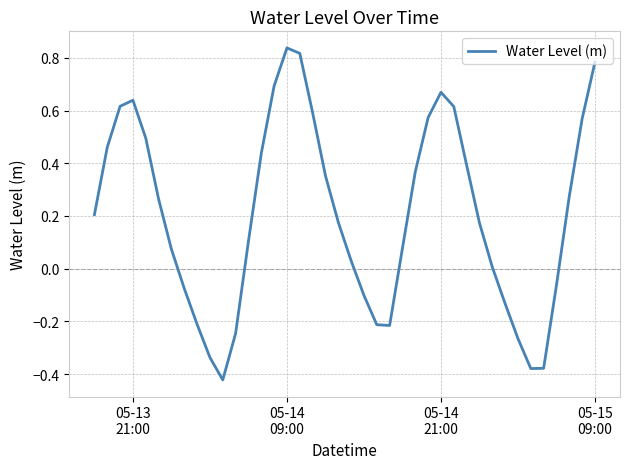

What is the difference between the maximum and minimum values?

1.3